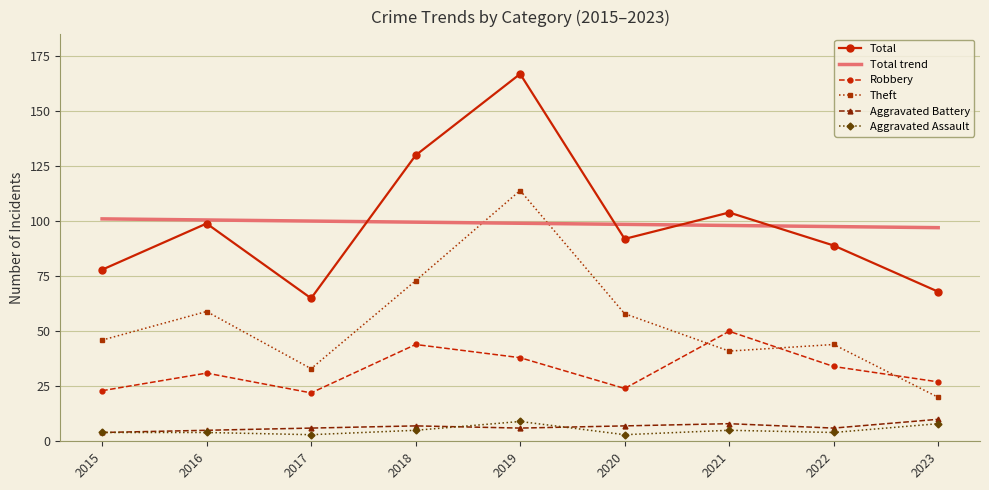

At which category is the sum across all series the highest?

2019